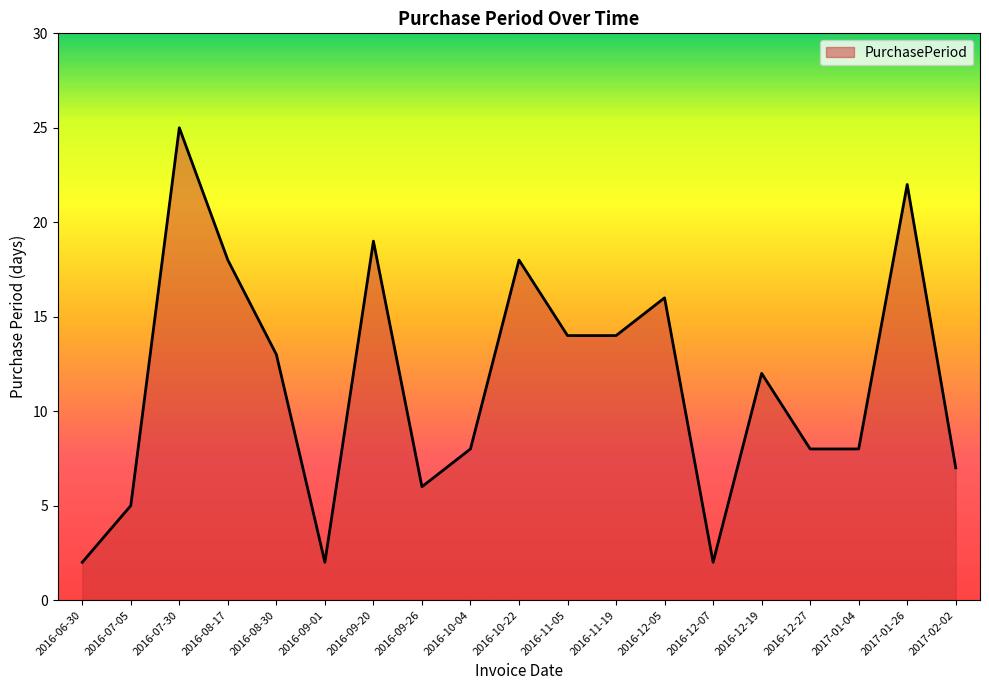

Which category has the highest value across all series?

2016-07-30